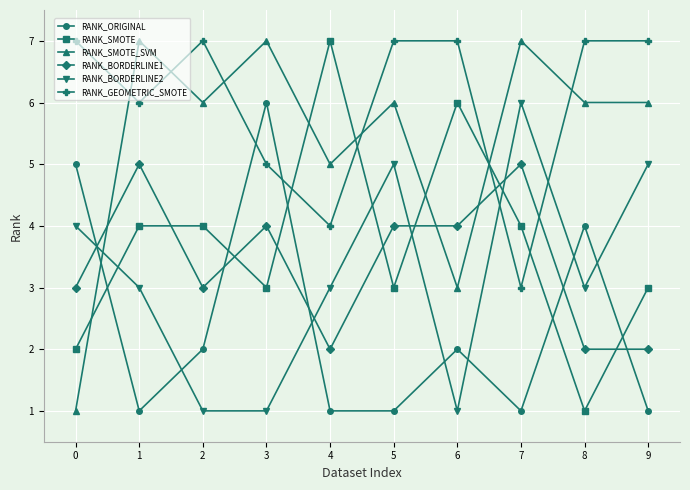

Which category has the lowest value in the RANK_SMOTE series?

8